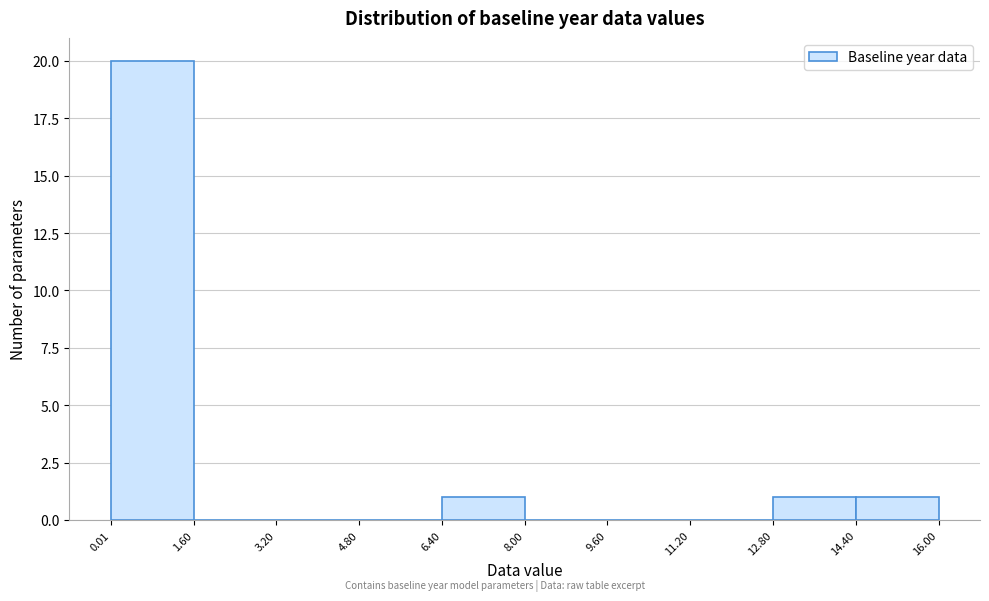

Which range on the x-axis has the tallest bar?

0.01 to 1.60